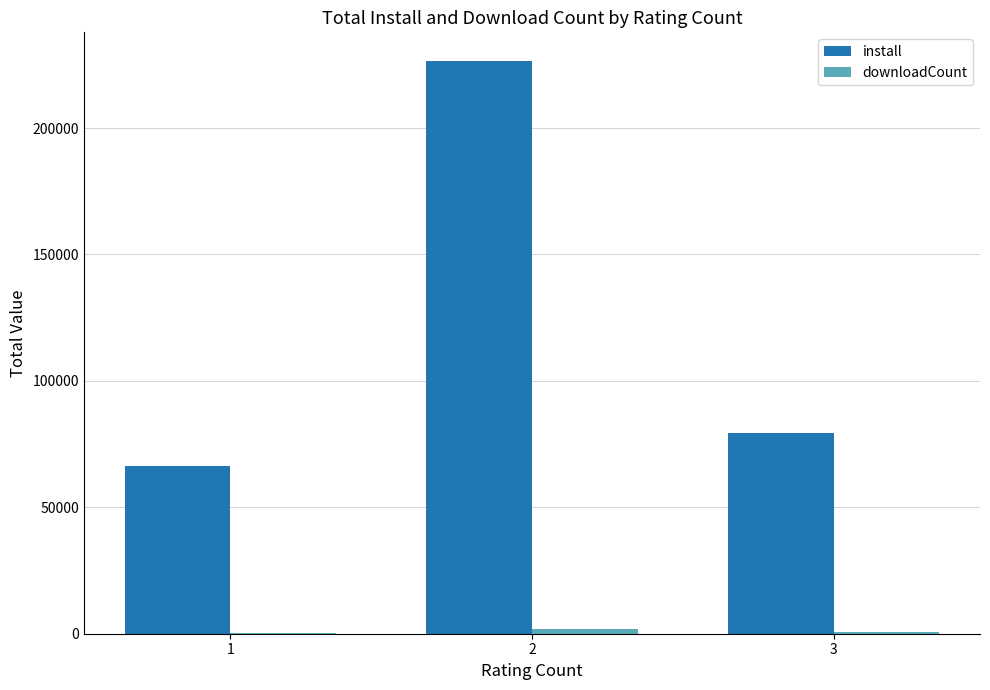

How many categories are shown in the chart?

3